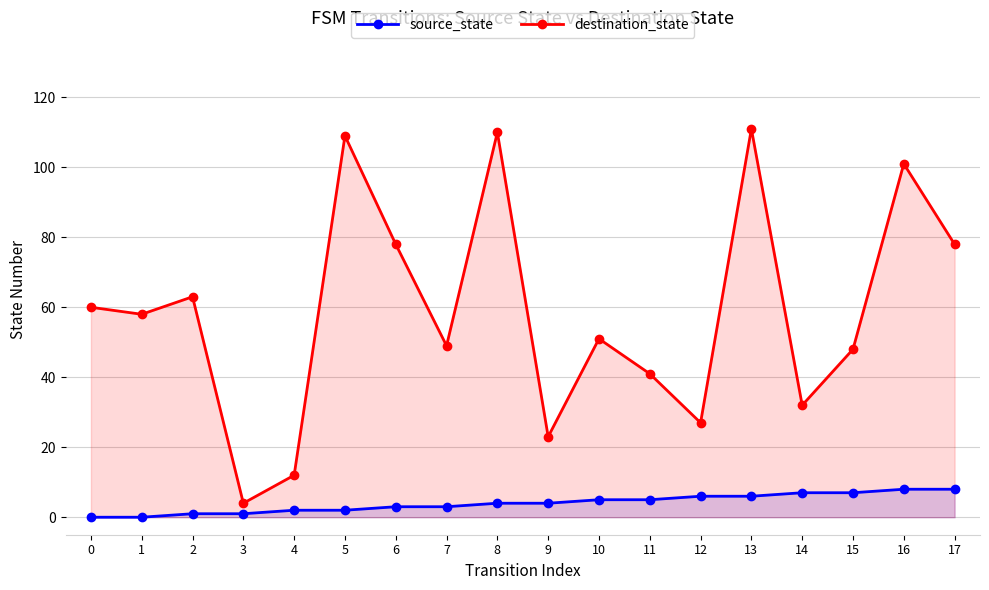

True or false: source_state and destination_state intersect in this chart.

False